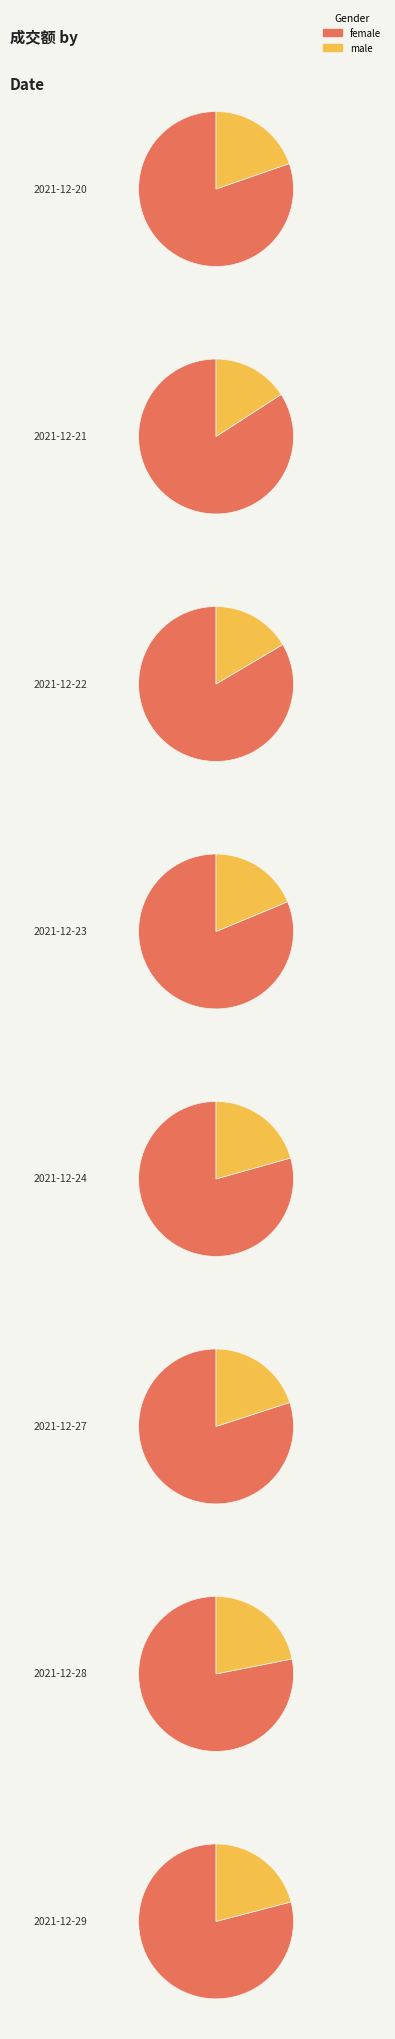

Count the number of slices in the pie.

8